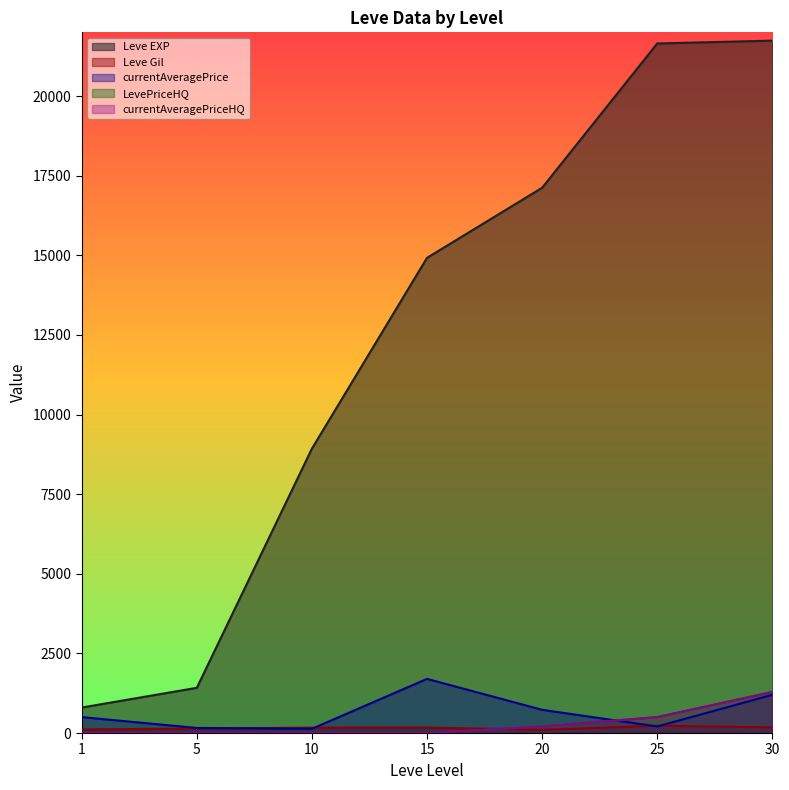

Reading left to right, transcribe all the data shown in this chart.

Leve EXP: 1=800.0	5=1420.0	10=8930.0	15=14920.0	20=17120.0	25=21650.0	30=21740.0
Leve Gil: 1=113.0	5=140.0	10=169.0	15=172.0	20=101.0	25=229.0	30=175.0
currentAveragePrice: 1=500.0	5=159.4	10=133.5	15=1700.0	20=729.5	25=205.7	30=1200.2
LevePriceHQ: 1=0.0	5=0.0	10=0.0	15=0.0	20=204.0	25=500.0	30=1289.0
currentAveragePriceHQ: 1=0.0	5=0.0	10=0.0	15=0.0	20=204.0	25=500.0	30=1289.0